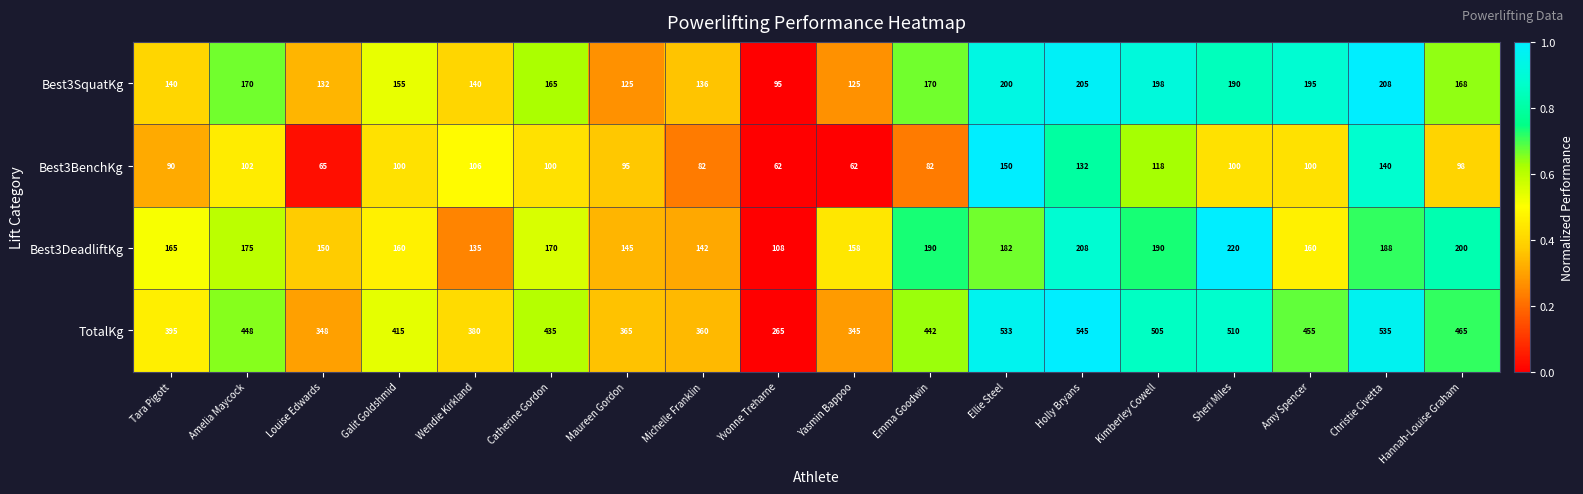

What is the minimum value shown in the chart?

62